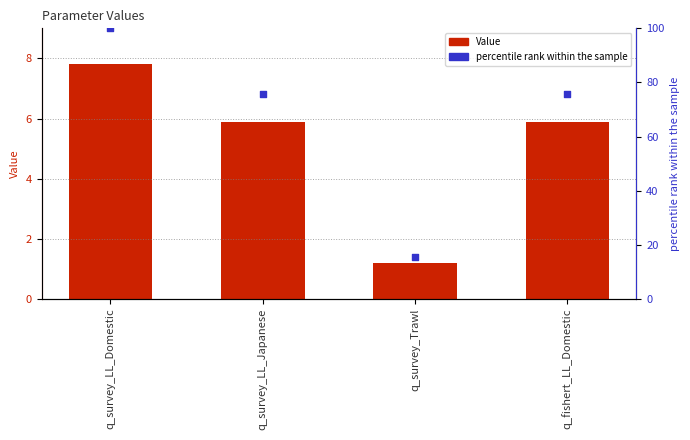

Which series contains the highest Y value?

percentile rank within the sample